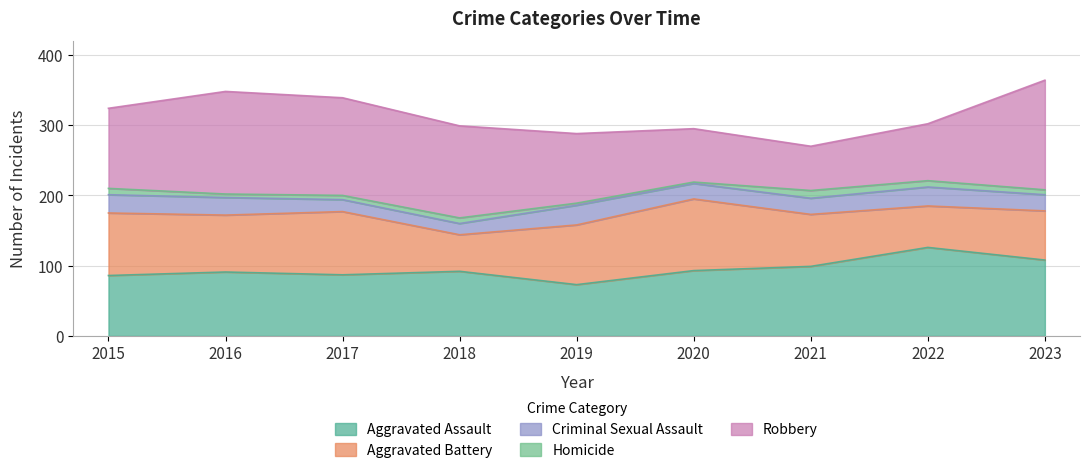

List the series in order of their overall mean, highest first.

Robbery, Aggravated Assault, Aggravated Battery, Criminal Sexual Assault, Homicide